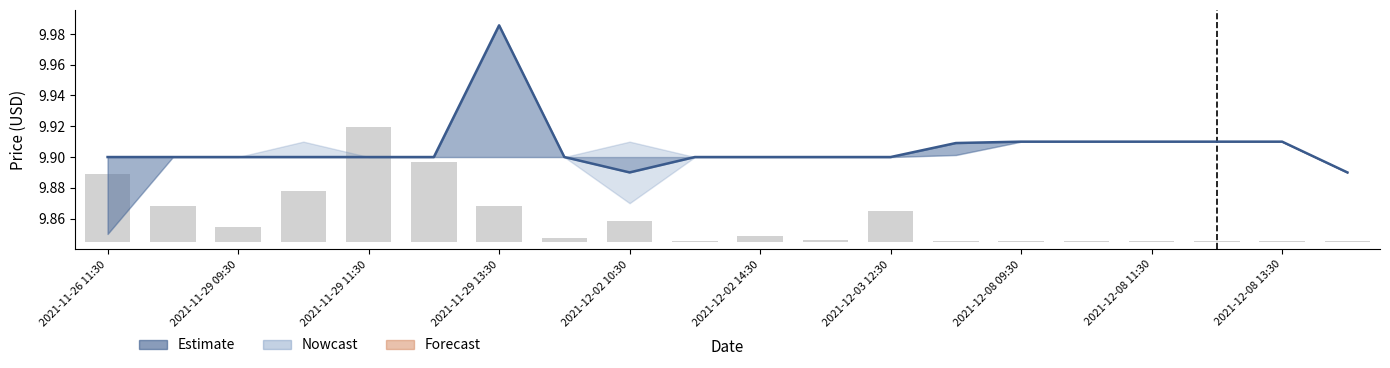

Does the chart contain stacked bars?

No